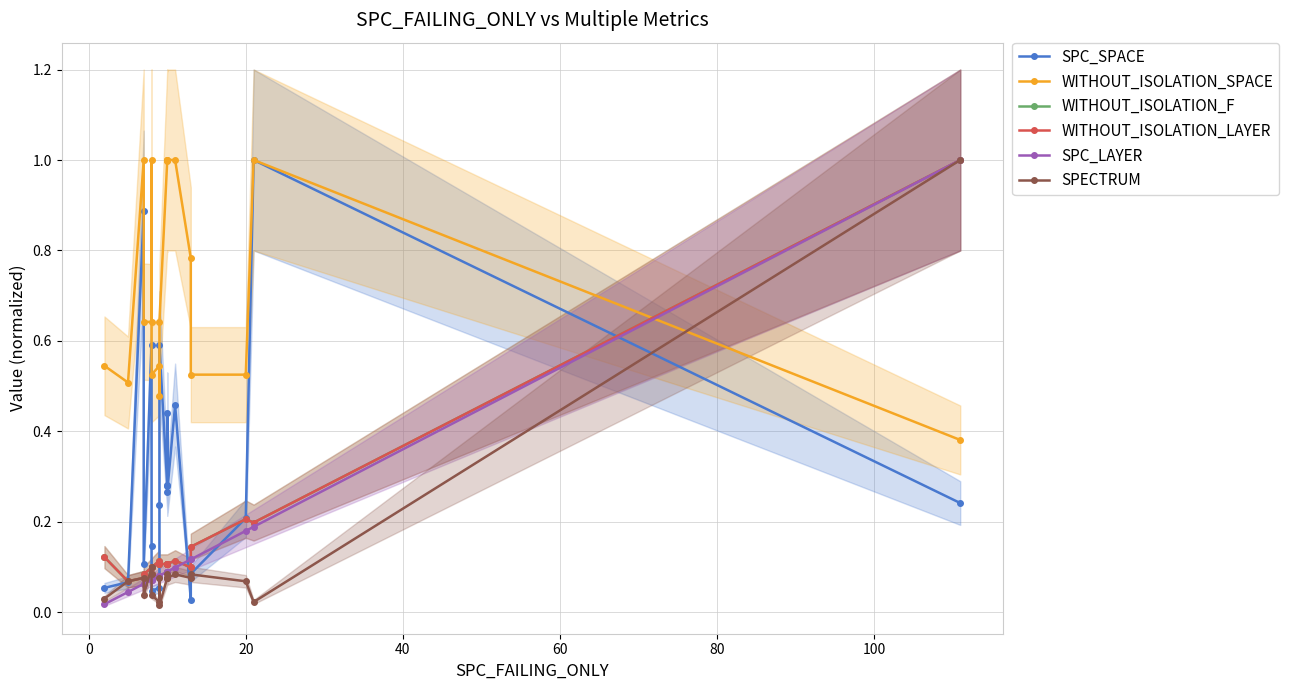

In WITHOUT_ISOLATION_LAYER, how many points are higher than both neighbors (excluding endpoints)?

4